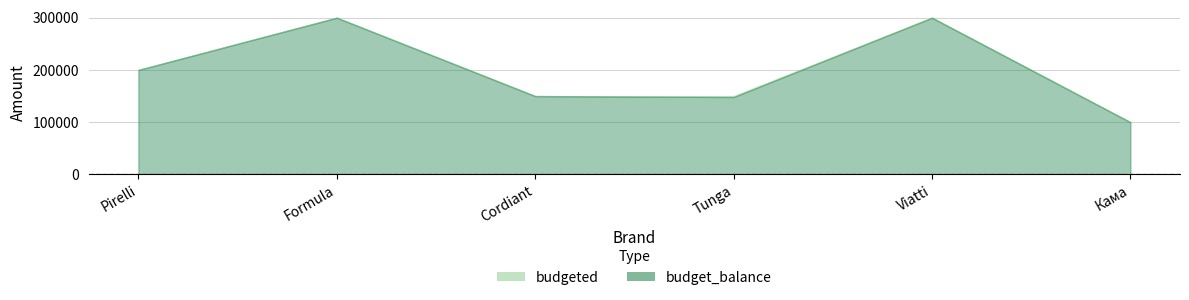

List the labels in order of budget_balance value, smallest first.

Кама, Tunga, Cordiant, Pirelli, Formula, Viatti